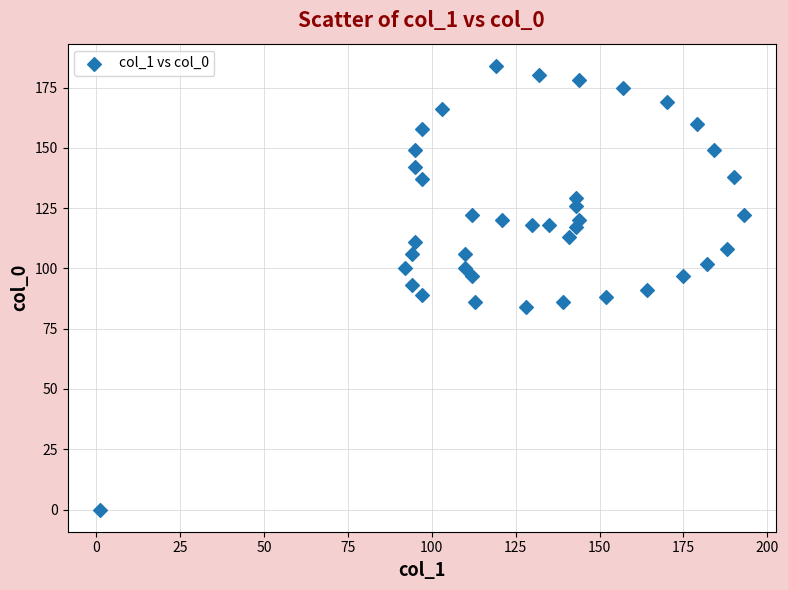

What is the range of Y values (max minus min)?

184